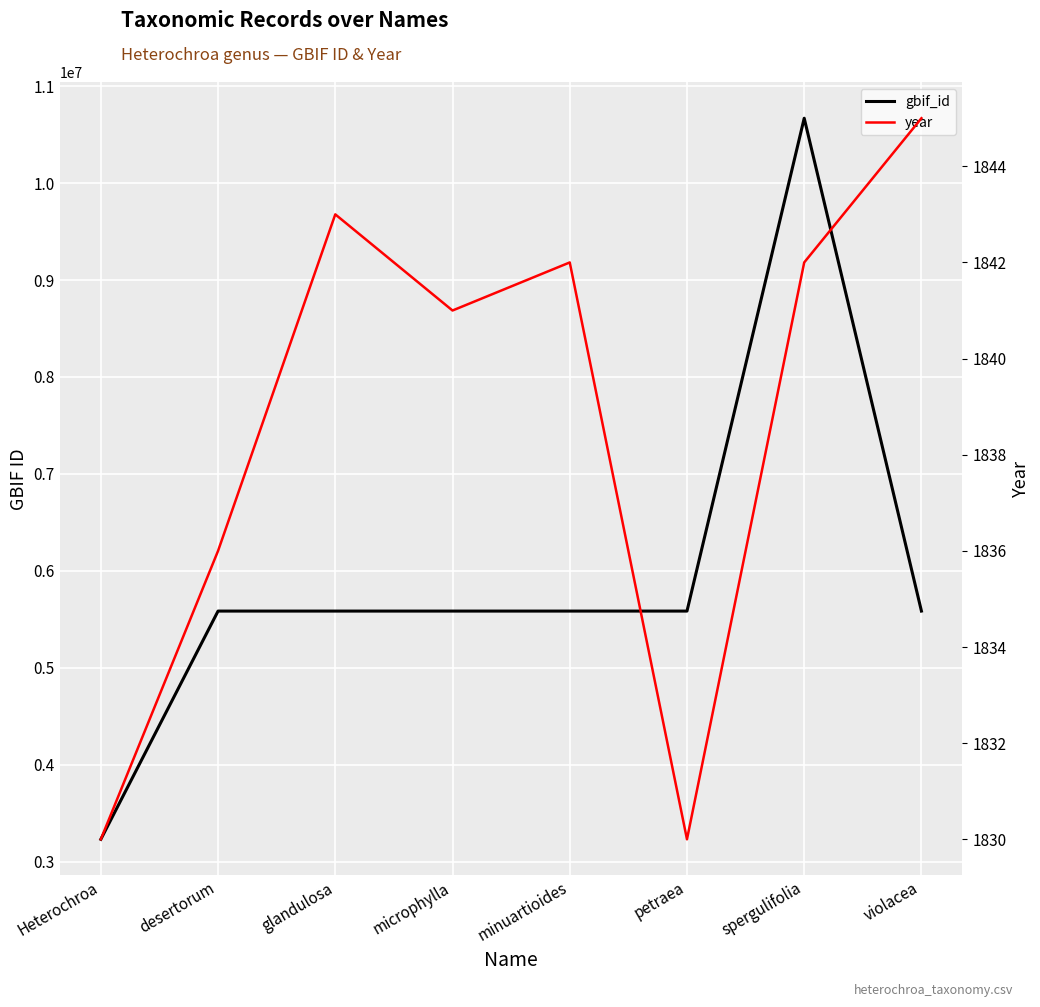

Which series changed the most between Heterochroa and desertorum?

gbif_id